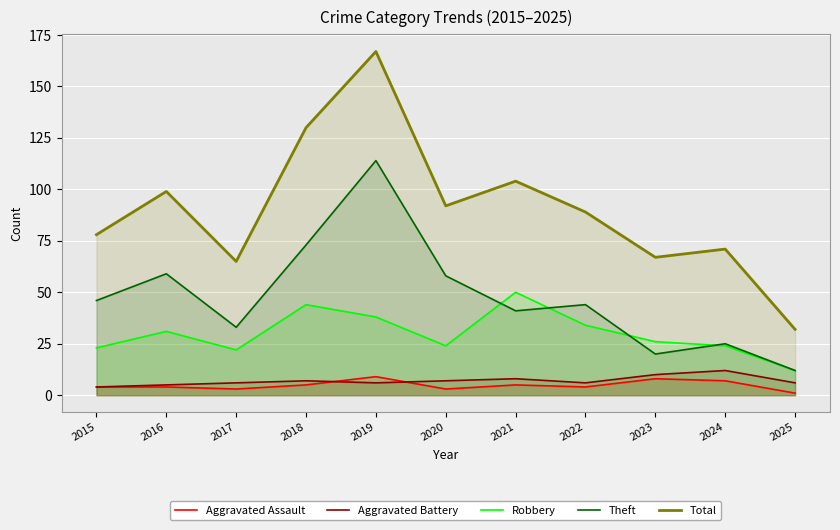

At which label does Aggravated Battery first exceed 6?

2018